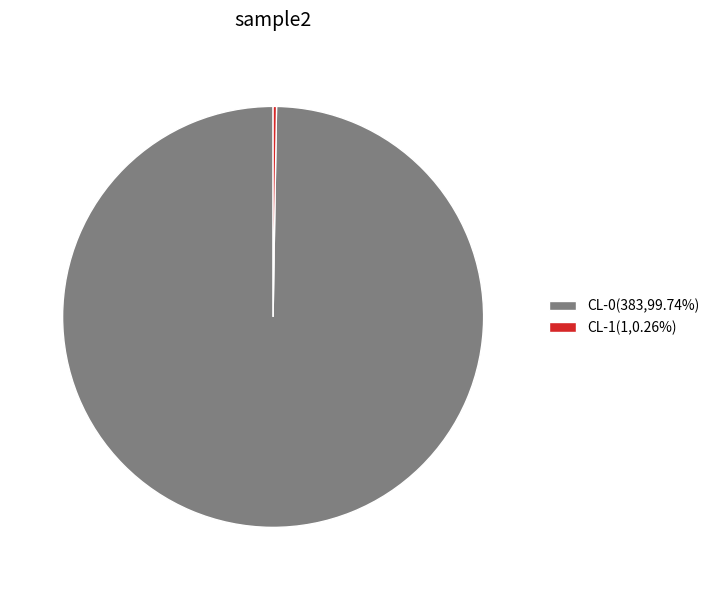

What is the majority slice?

CL-0